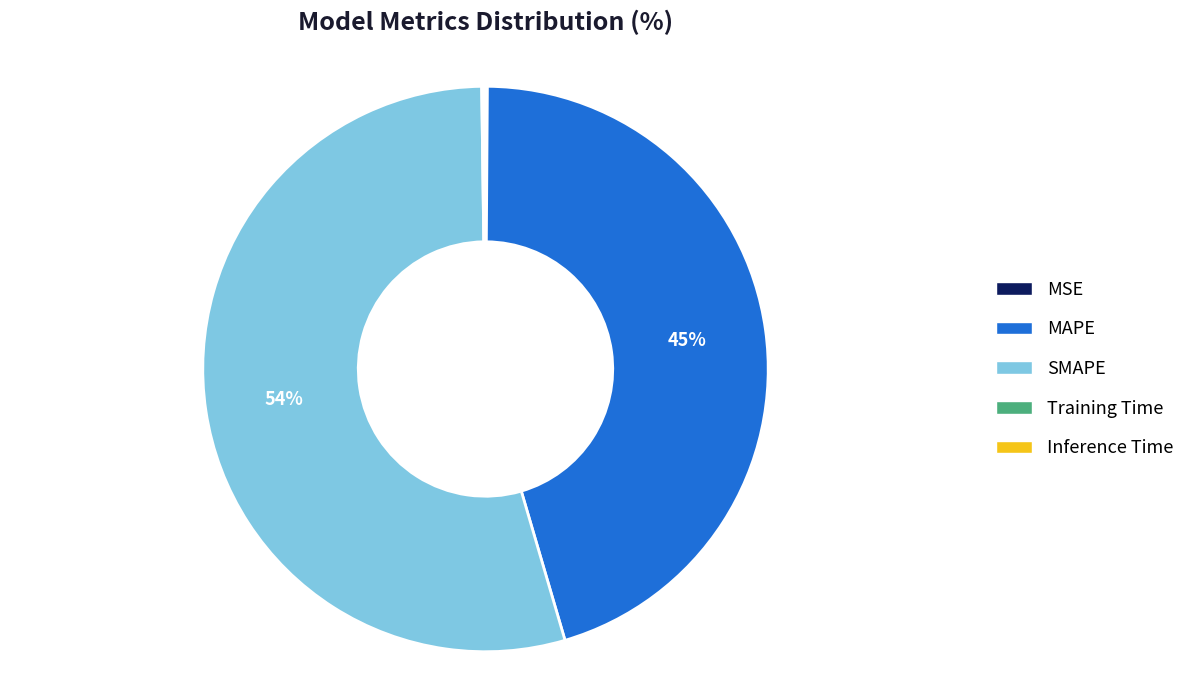

To the nearest percent, what is the combined percentage of MAPE and SMAPE?

100%